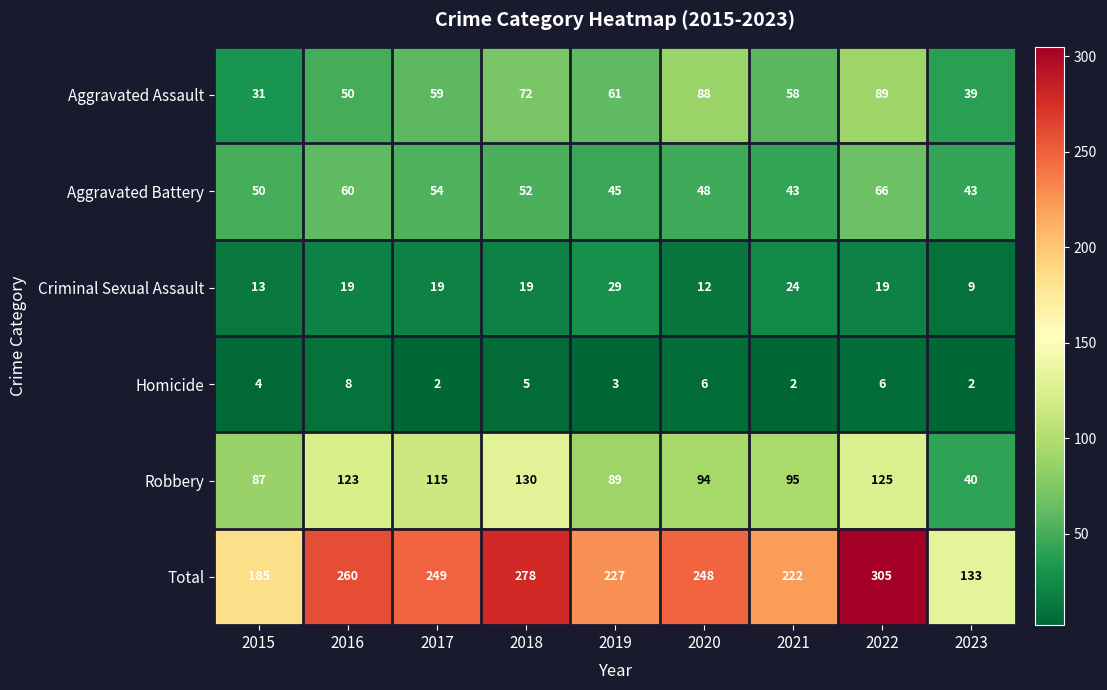

What is the sum of all Aggravated Assault values?

547